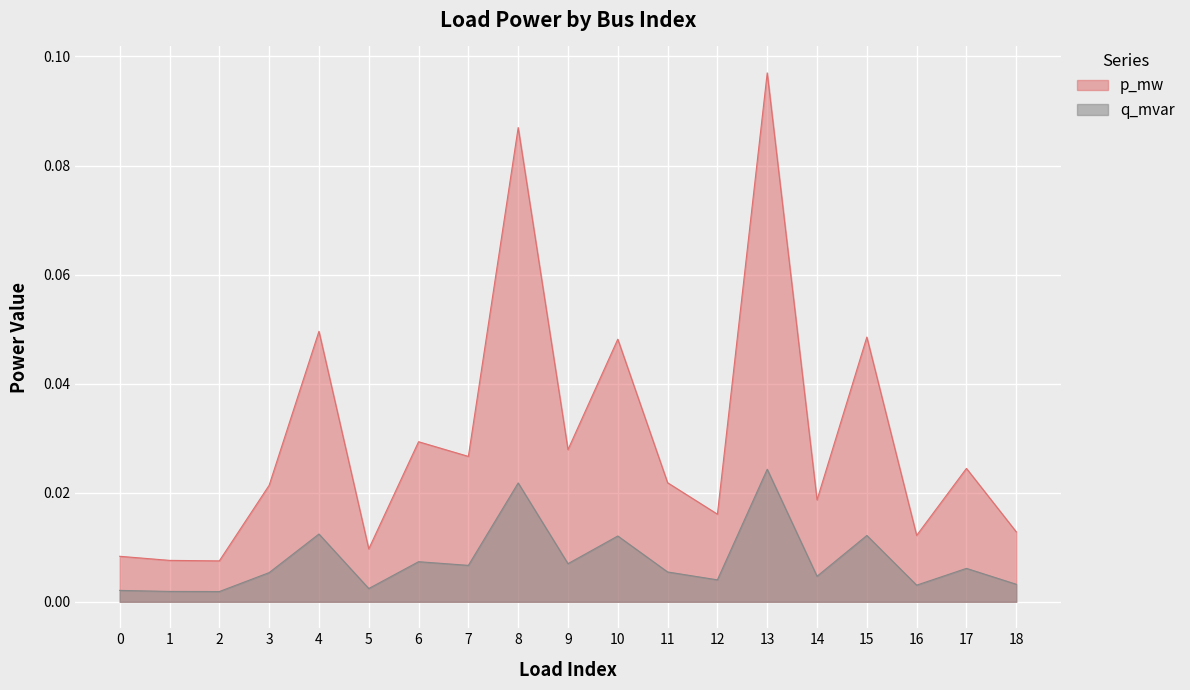

Where is p_mw nearest to the value 0?

2